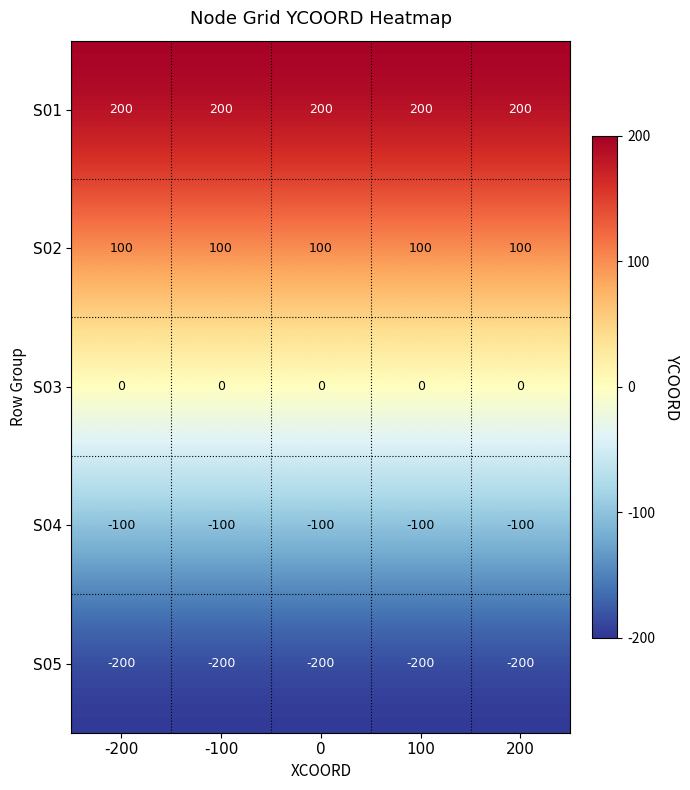

What is the highest value of the S04 series?

-100